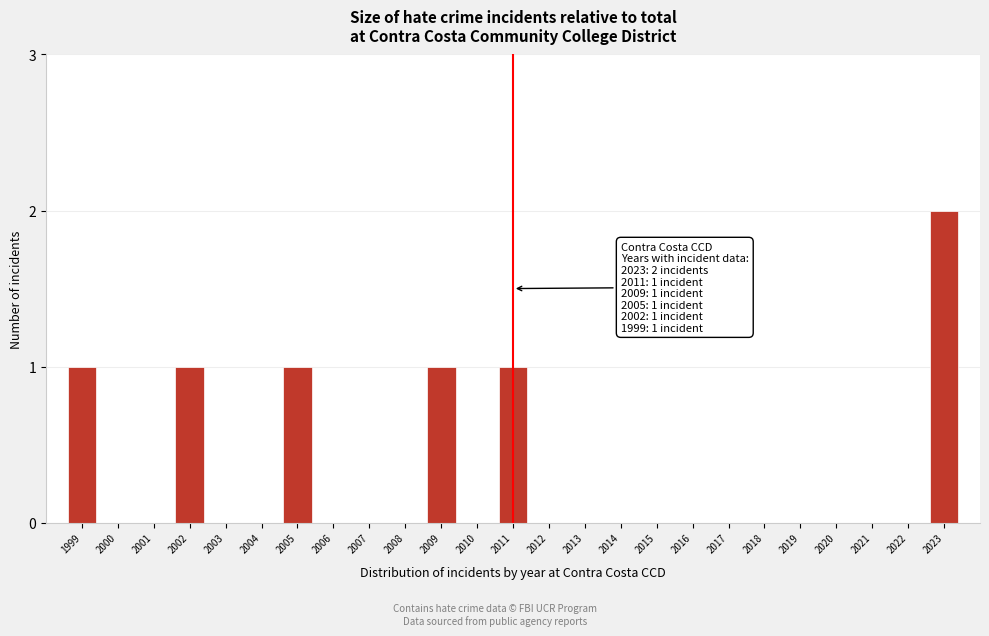

Reading right to left, transcribe all the data shown in this chart.

2023=2	2022=0	2021=0	2020=0	2019=0	2018=0	2017=0	2016=0	2015=0	2014=0	2013=0	2012=0	2011=1	2010=0	2009=1	2008=0	2007=0	2006=0	2005=1	2004=0	2003=0	2002=1	2001=0	2000=0	1999=1